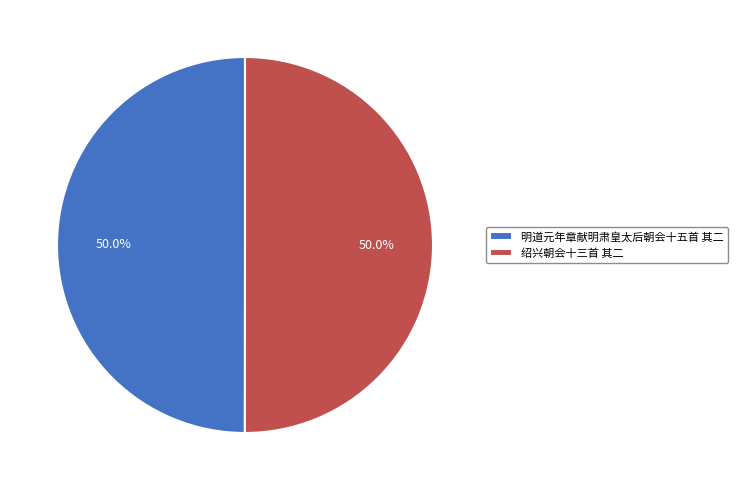

Combined, what portion of the pie is 绍兴朝会十三首 其二 and 明道元年章献明肃皇太后朝会十五首 其二?

100.0%